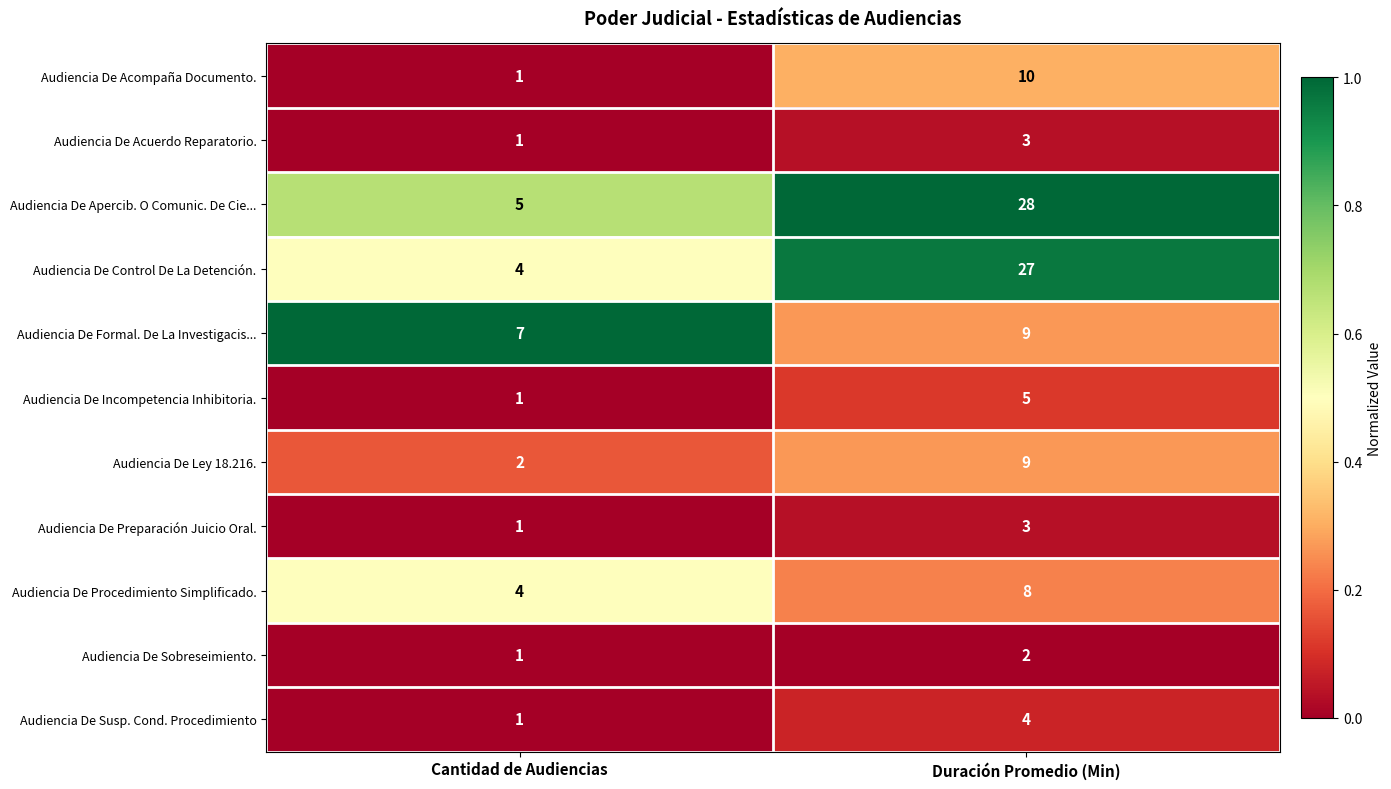

Reading right to left, transcribe all the data shown in this chart.

Audiencia De Acompaña Documento.: 10	1
Audiencia De Acuerdo Reparatorio.: 3	1
Audiencia De Apercib. O Comunic. De Cie...: 28	5
Audiencia De Control De La Detención.: 27	4
Audiencia De Formal. De La Investigacis...: 9	7
Audiencia De Incompetencia Inhibitoria.: 5	1
Audiencia De Ley 18.216.: 9	2
Audiencia De Preparación Juicio Oral.: 3	1
Audiencia De Procedimiento Simplificado.: 8	4
Audiencia De Sobreseimiento.: 2	1
Audiencia De Susp. Cond. Procedimiento: 4	1